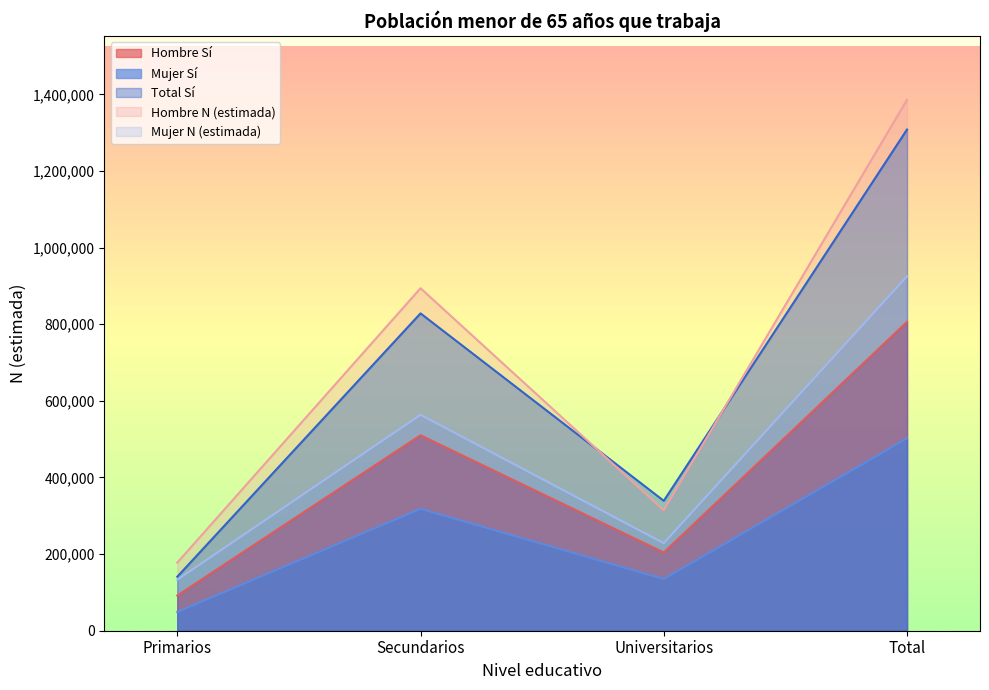

True or false: Mujer Sí has more than 2 interior local peaks.

False